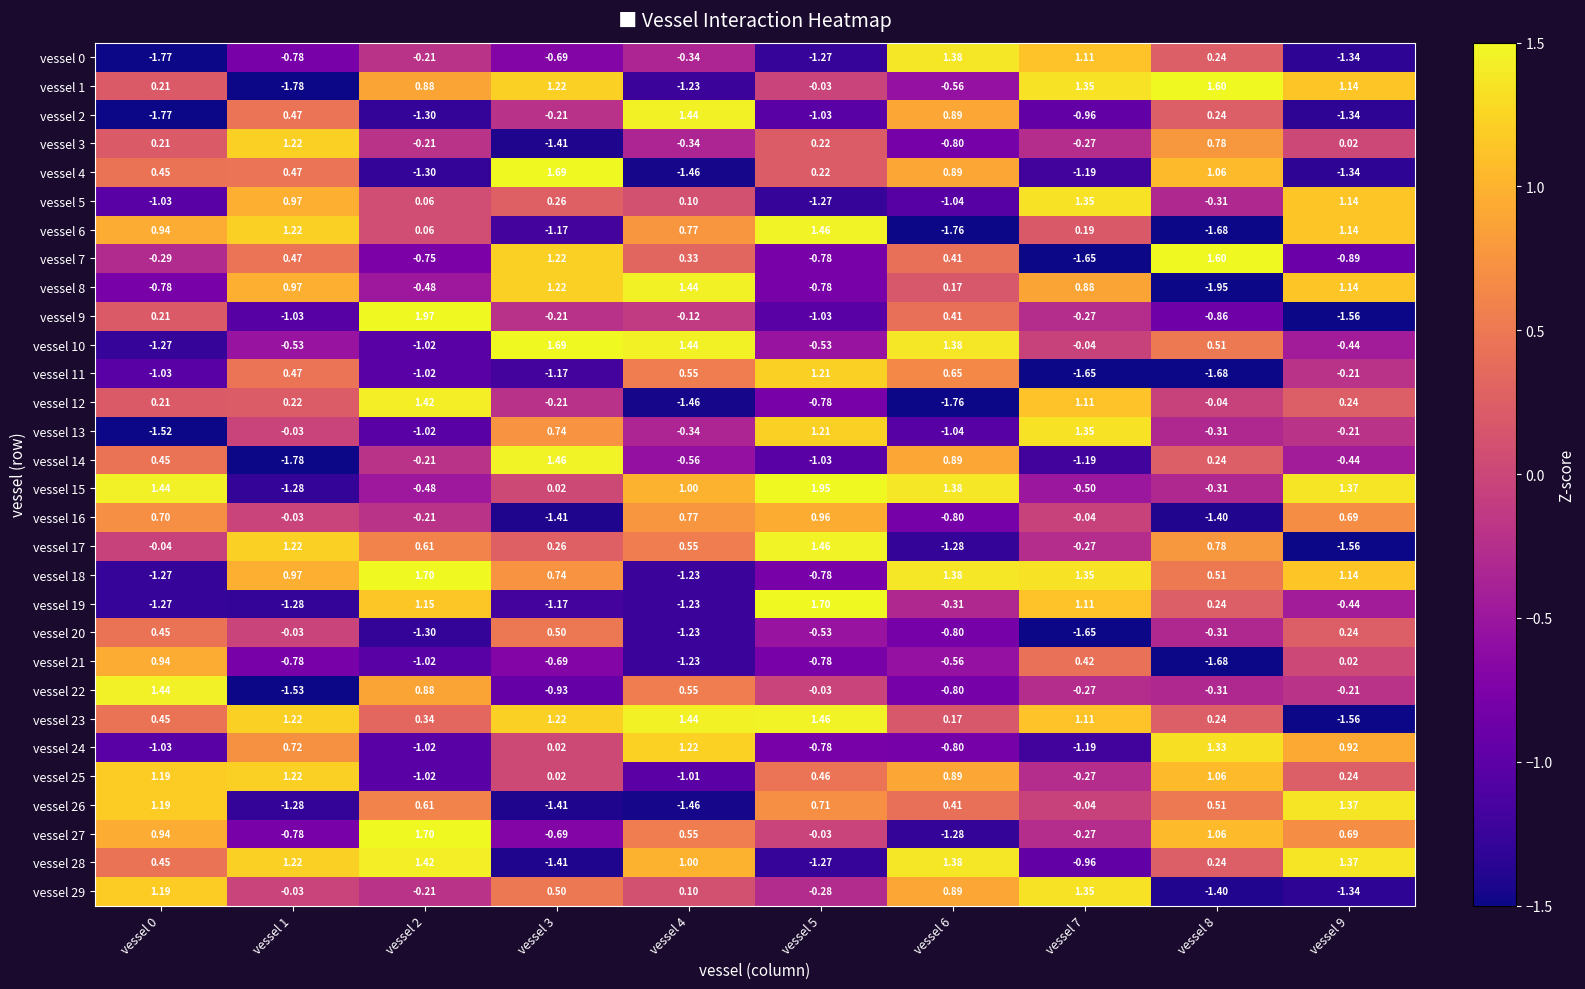

Is the value of vessel 5 at vessel 6 greater than the value of vessel 25 at vessel 4?

No